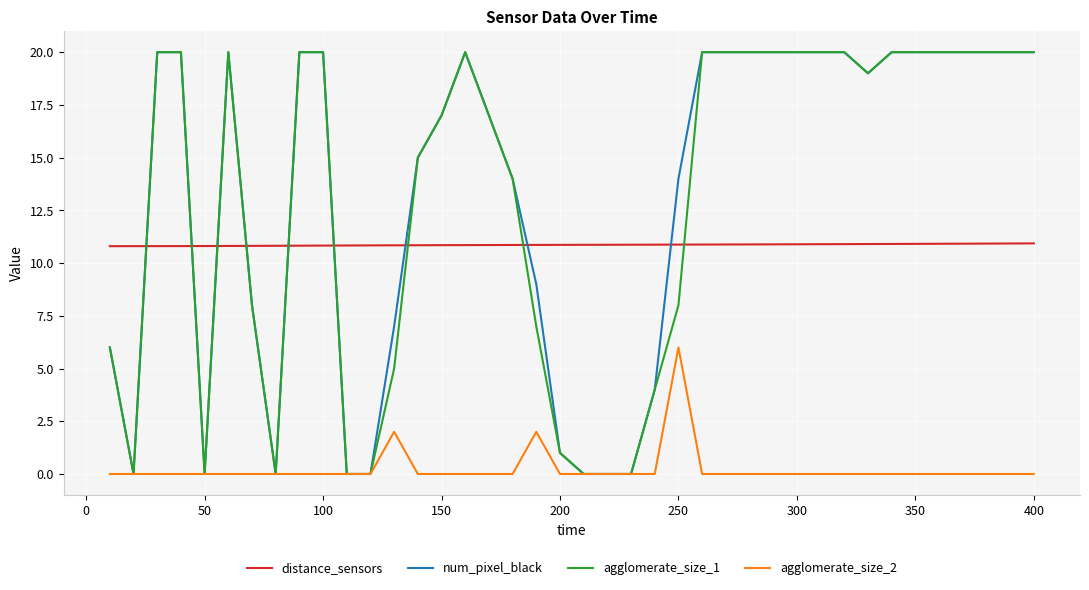

True or false: distance_sensors and agglomerate_size_1 intersect in this chart.

True